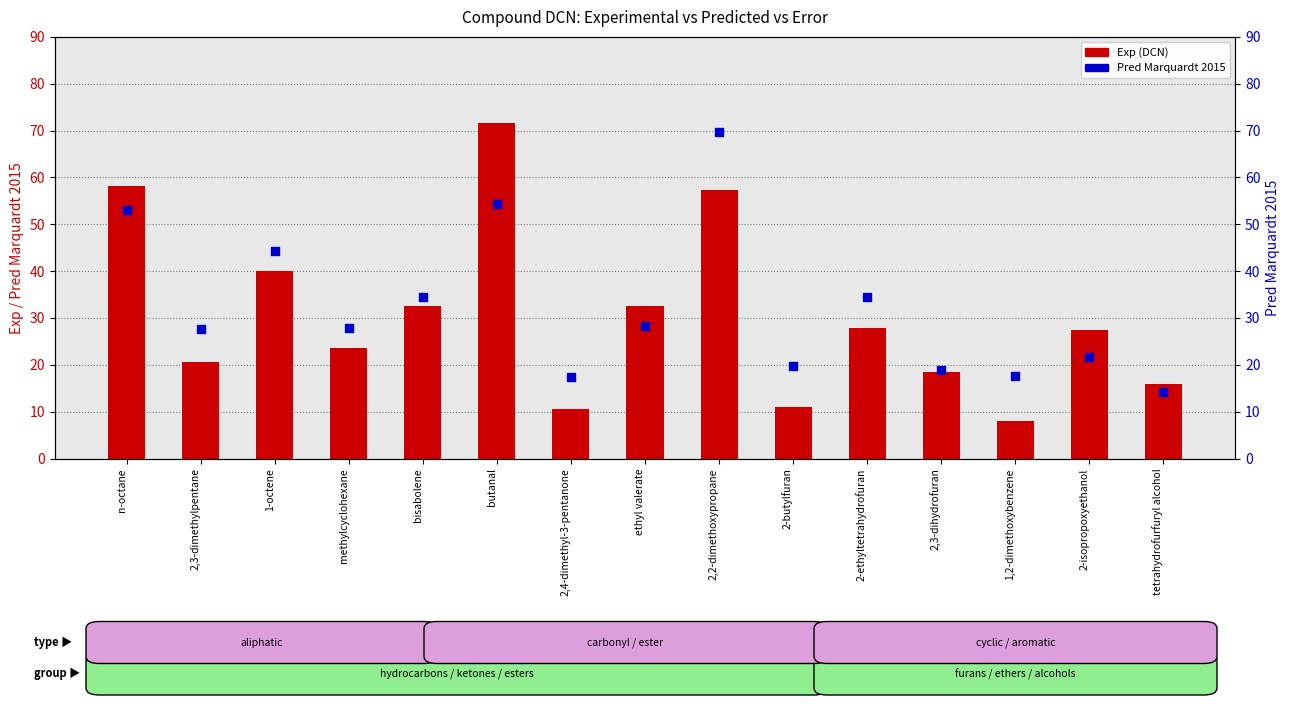

Which series has the widest spread of Y values?

Exp